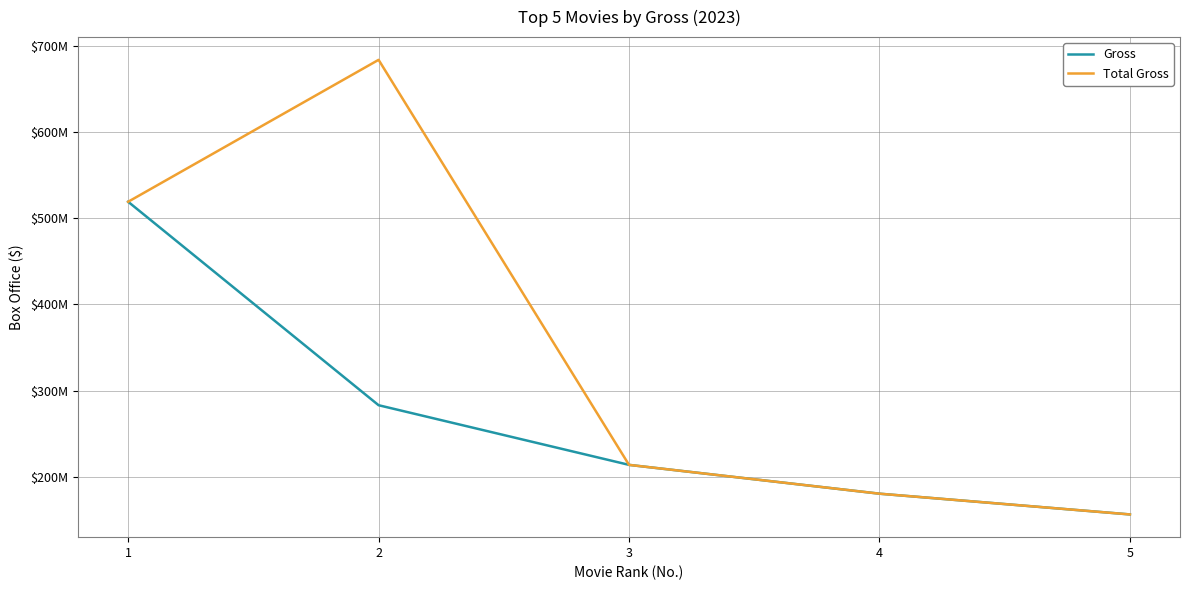

The value of Gross at 1 is 519232515. True or false?

True